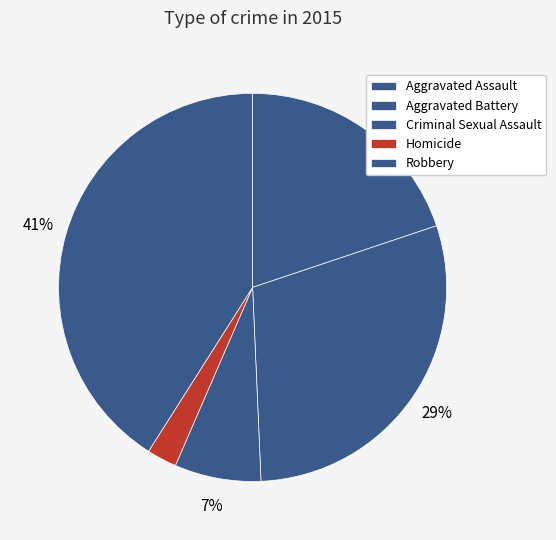

True or false: Robbery accounts for 41% of the total.

True